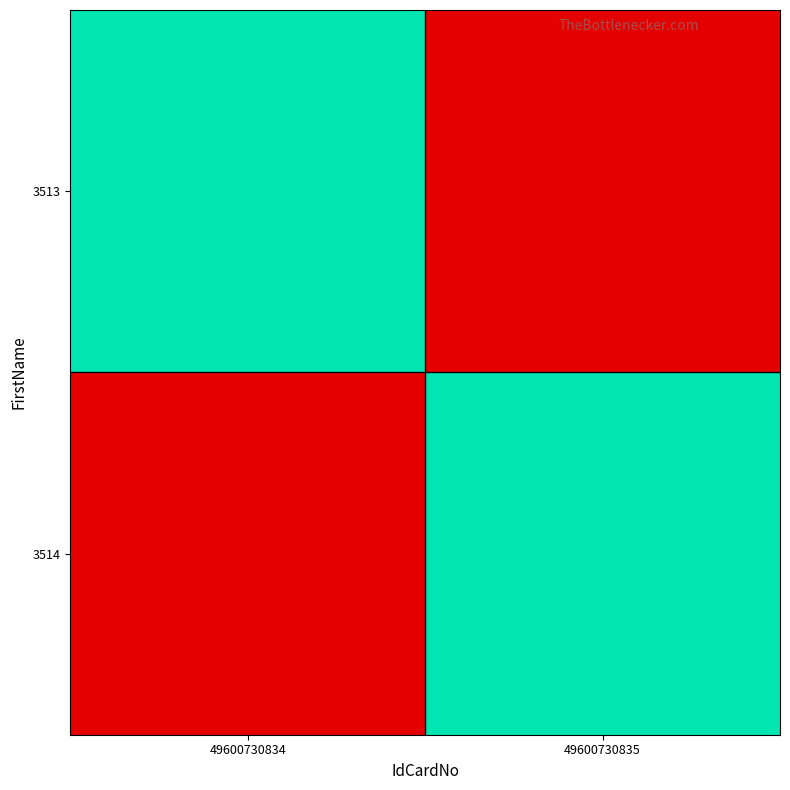

At 49600730834, list the series in order from smallest to largest.

3514, 3513